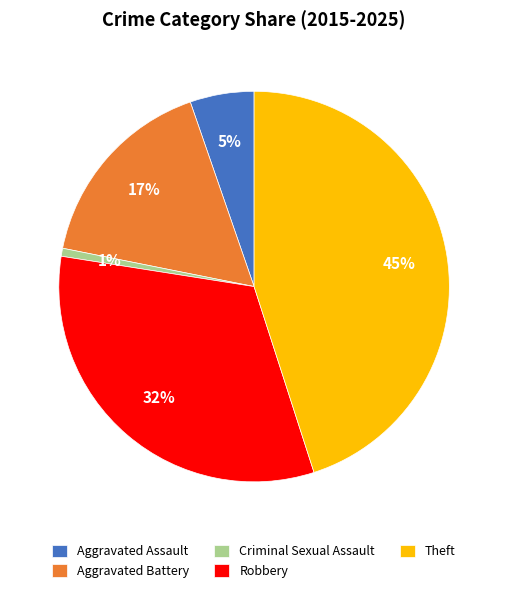

To the nearest percent, what is the average slice percentage?

20%